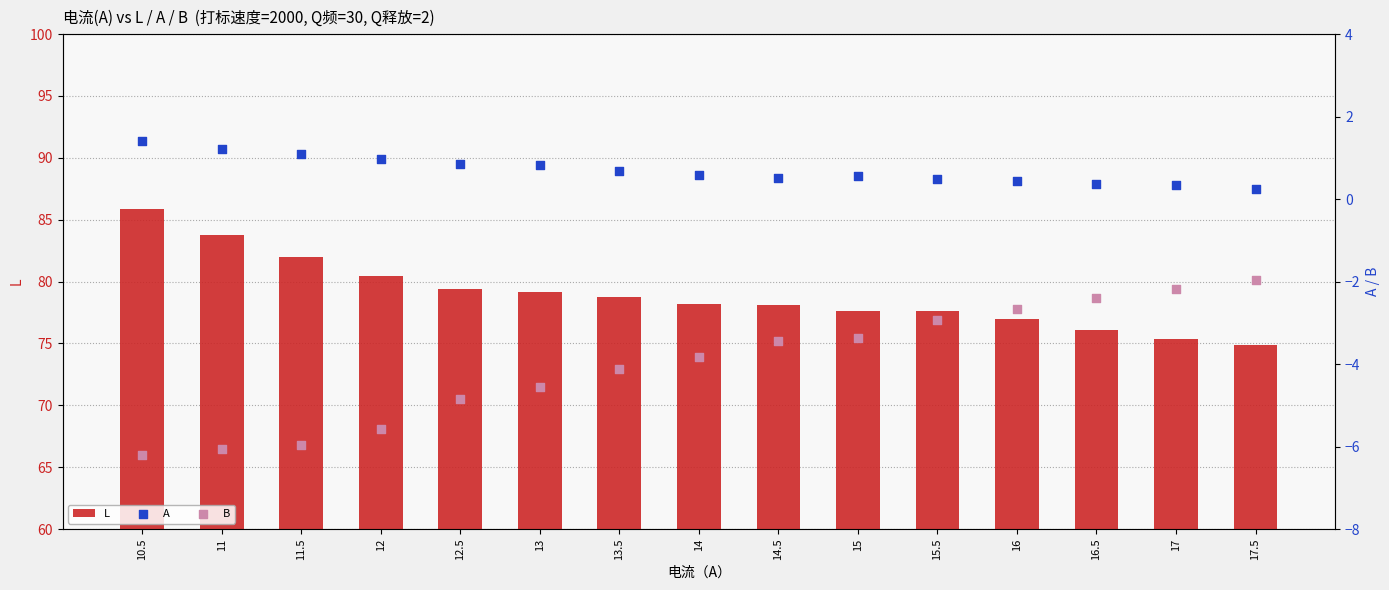

What are all the series names shown in the legend?

L, A, B